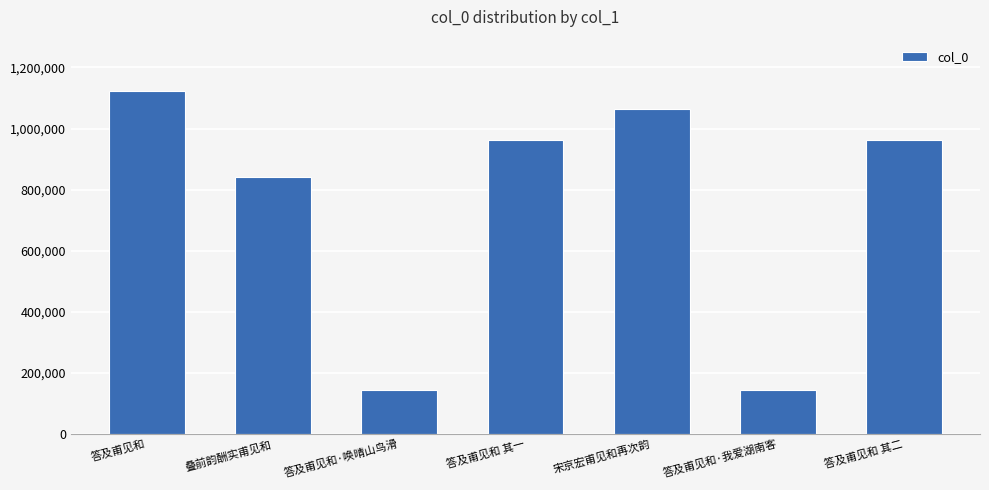

The chart shows a value of 144456 at 答及甫见和·唤晴山鸟滑. True or false?

True